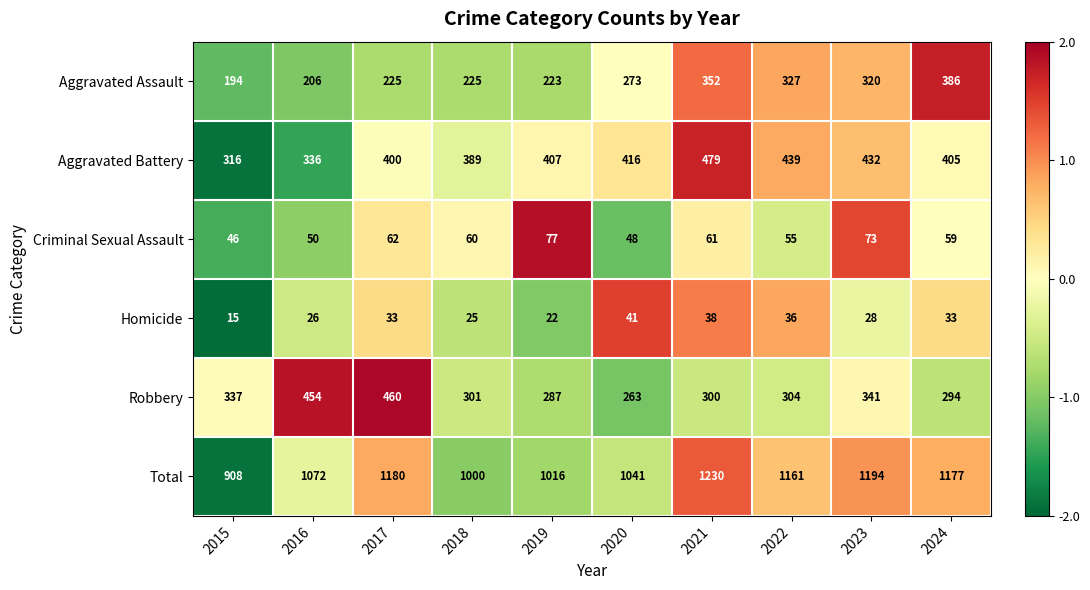

The value of Robbery at 2018 is 427. True or false?

False